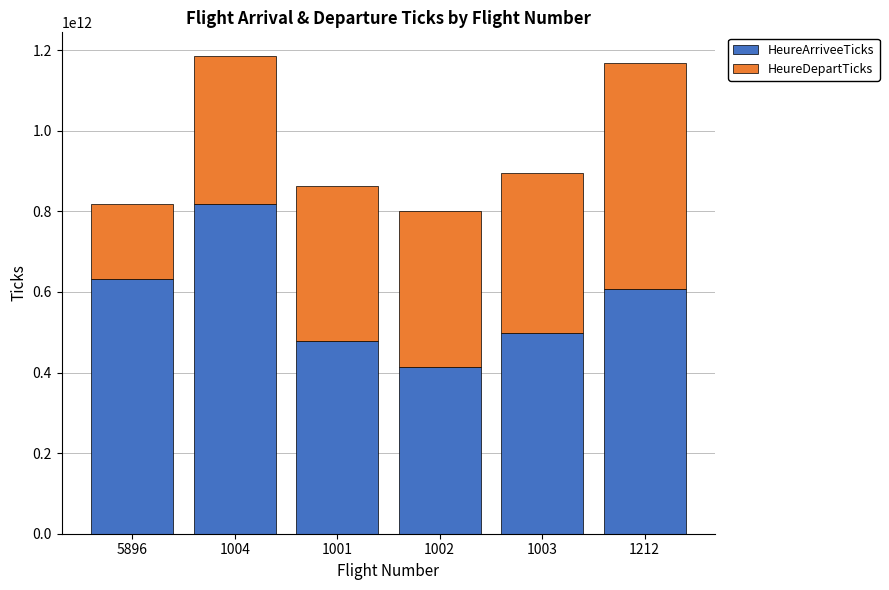

What are all the series names shown in the legend?

HeureArriveeTicks, HeureDepartTicks